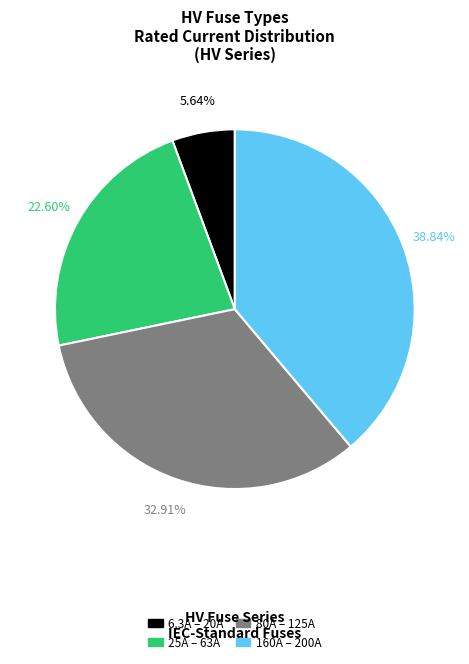

Is there any slice that represents more than half of the pie?

No